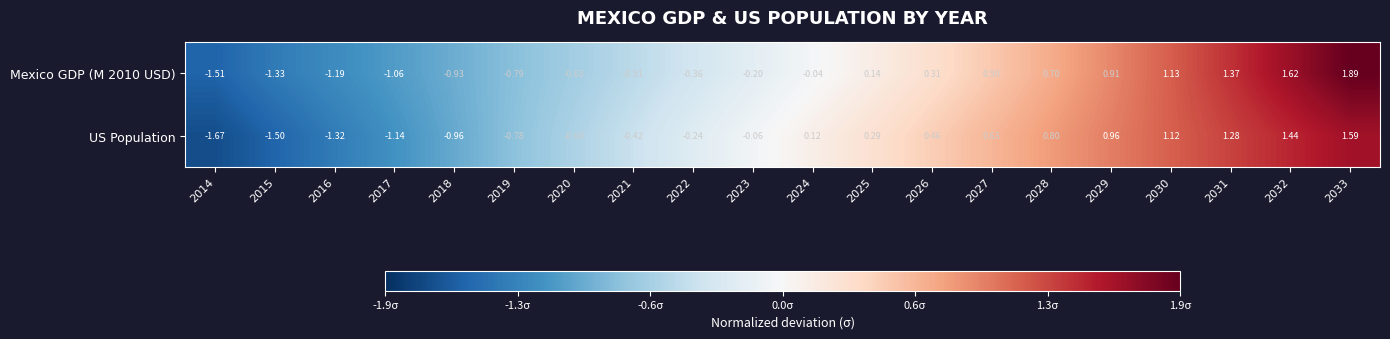

Is the value of Mexico GDP (M 2010 USD) at 2033 greater than the value of US Population at 2027?

Yes